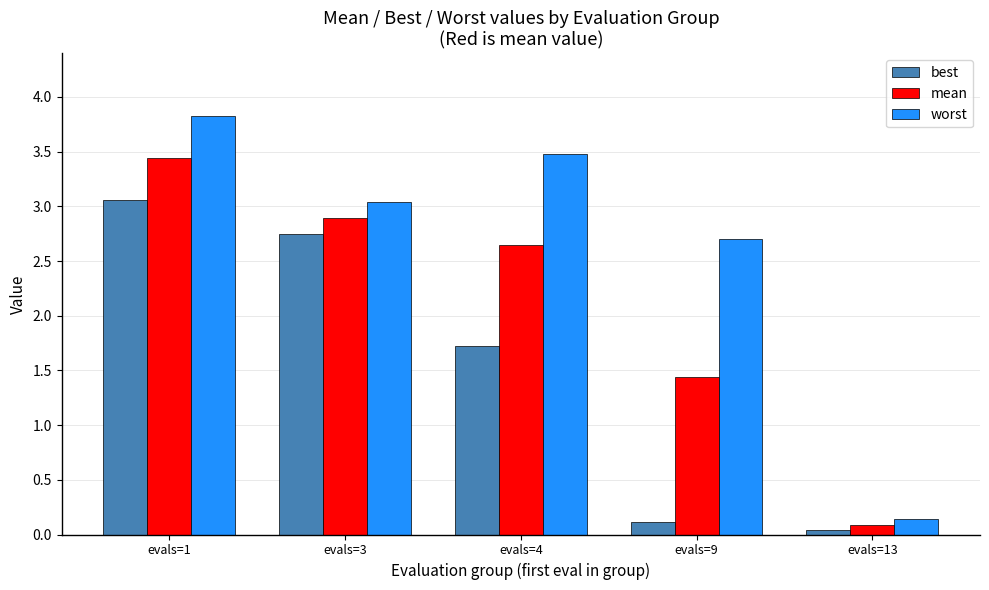

Where is best nearest to the value 1?

evals=4